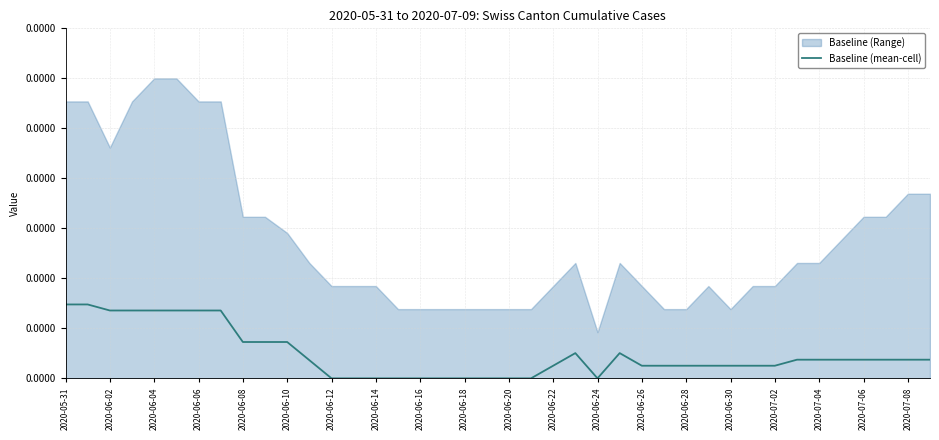

Which label corresponds to the smallest value in the chart?

2020-06-12